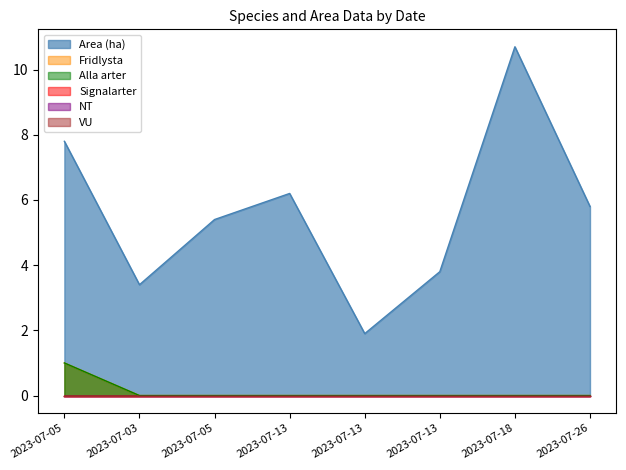

Does the chart display data point markers on the line(s)?

No